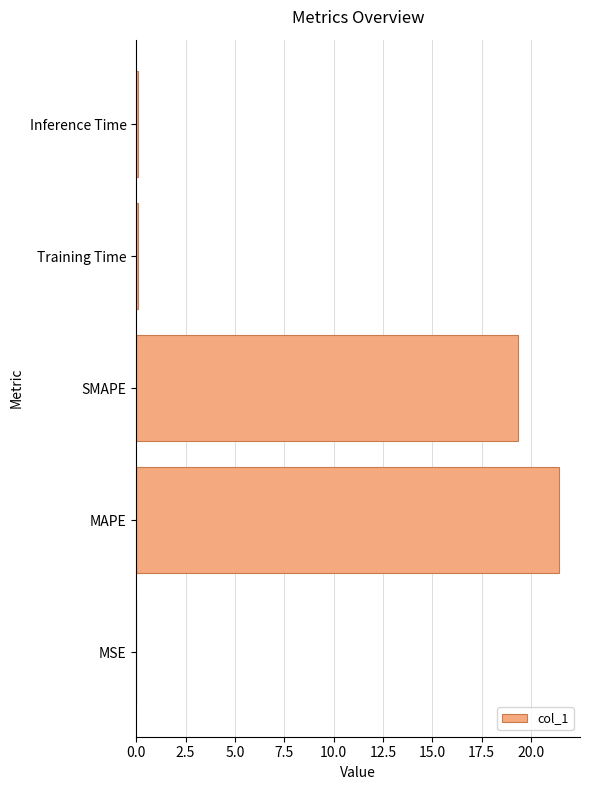

What is the sum of all values?

40.9